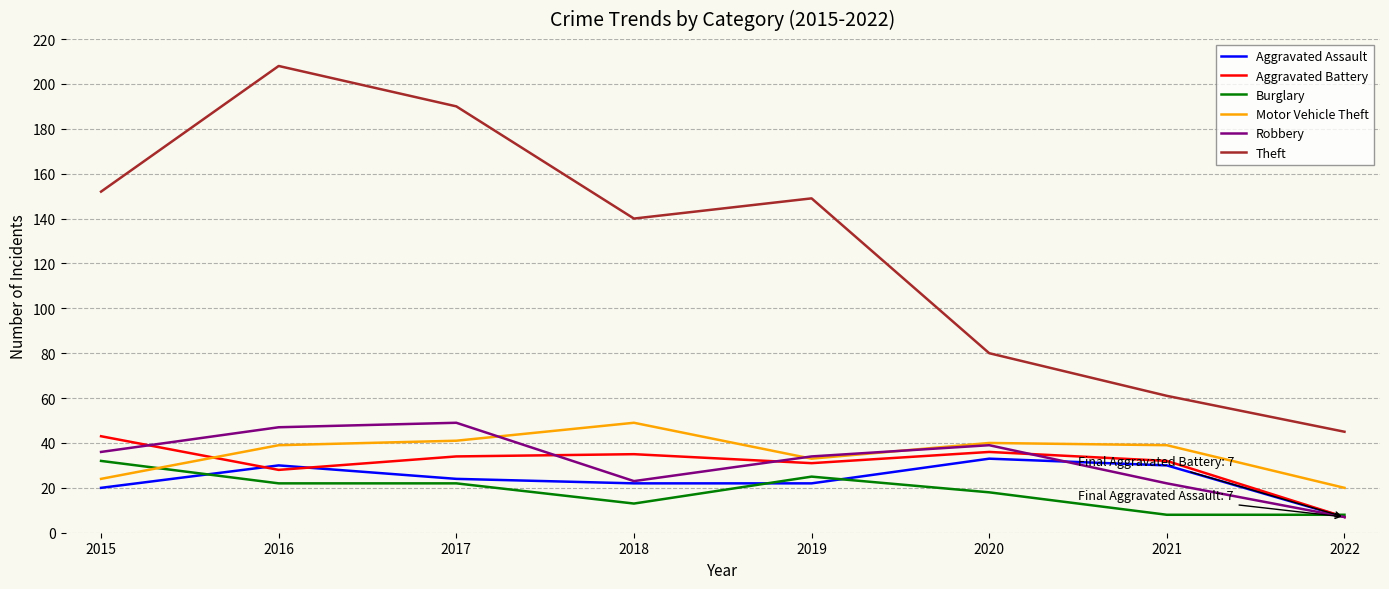

How many intersections are there between Motor Vehicle Theft and Burglary?

1